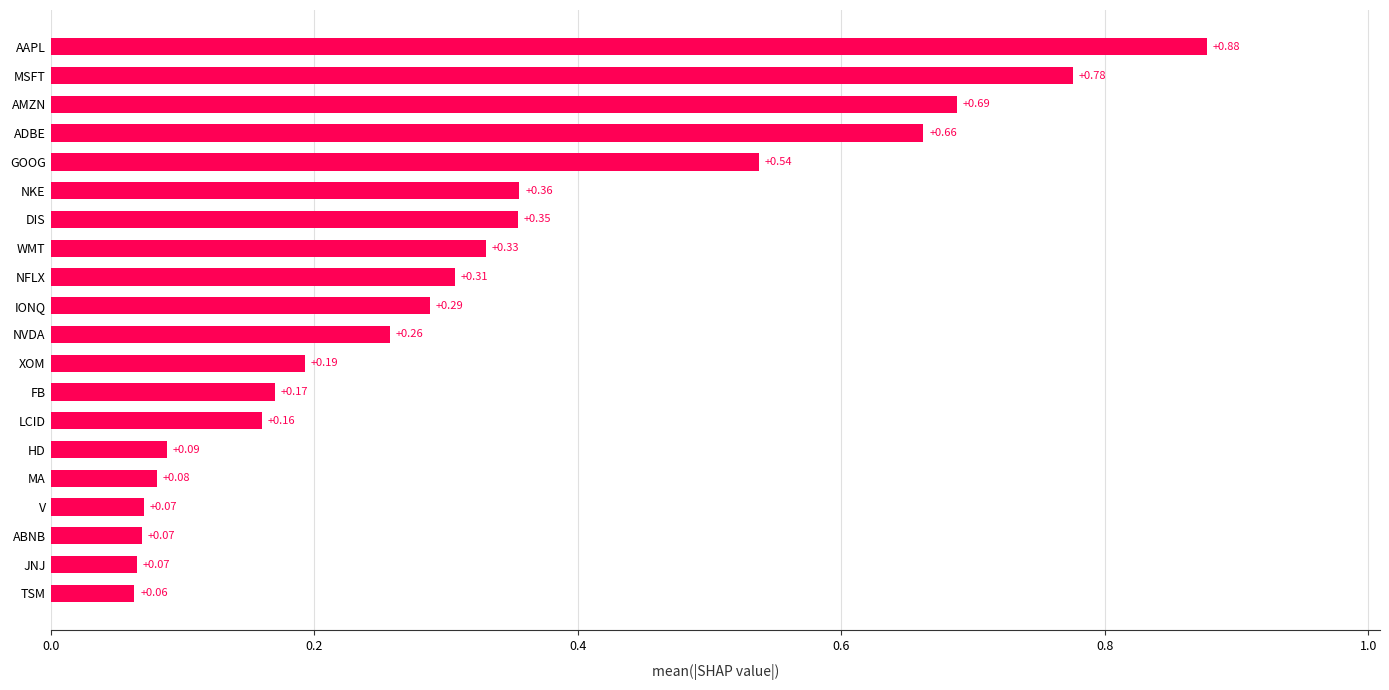

What is the change in value from MSFT to AAPL?

+0.1